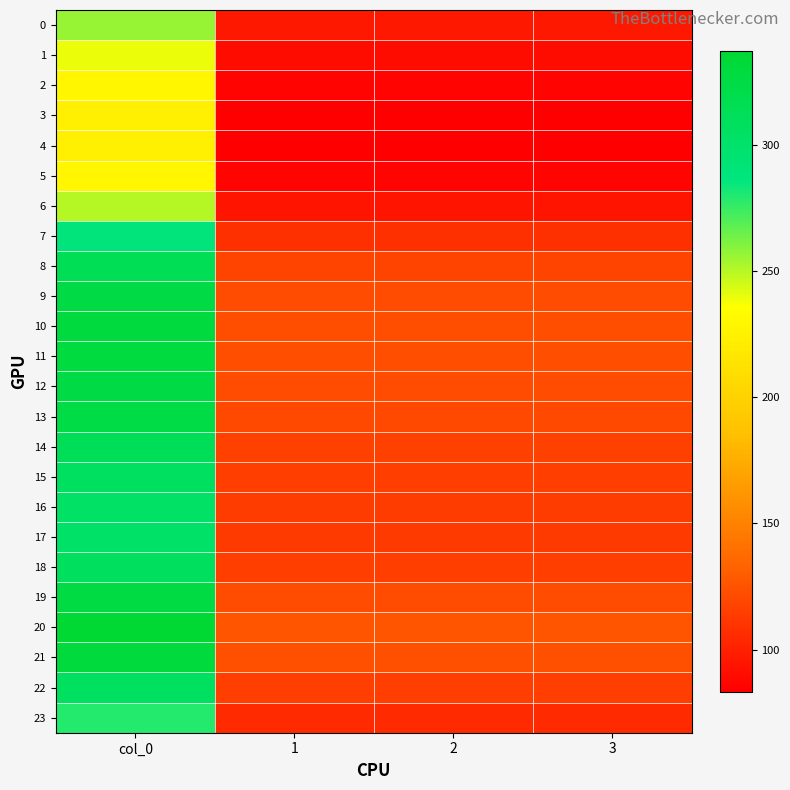

What is the total value across all series at 3?

2613.0